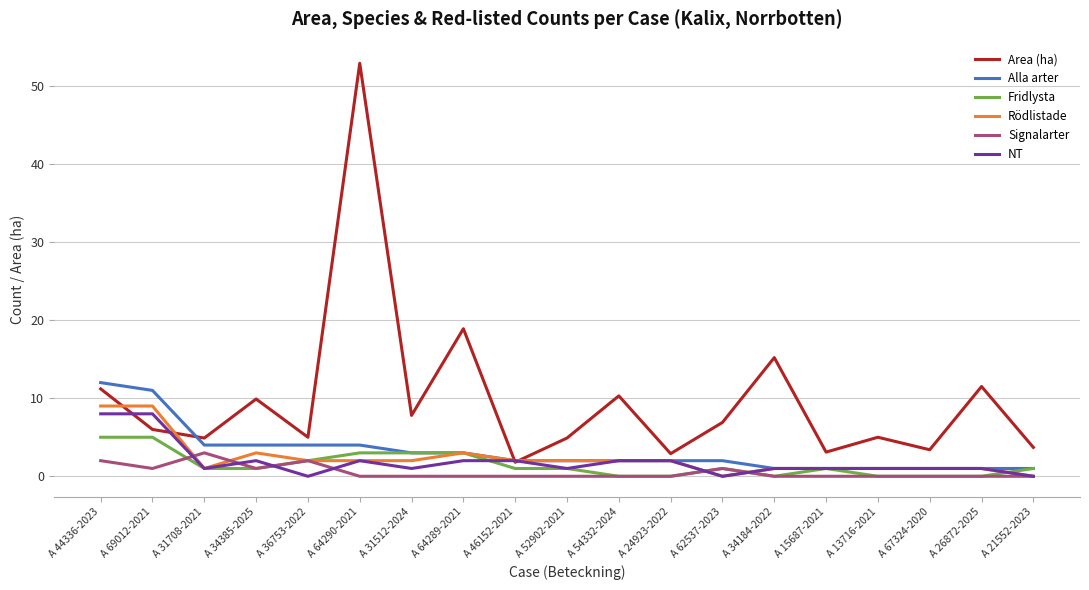

At which label does Fridlysta first exceed 1?

A 44336-2023